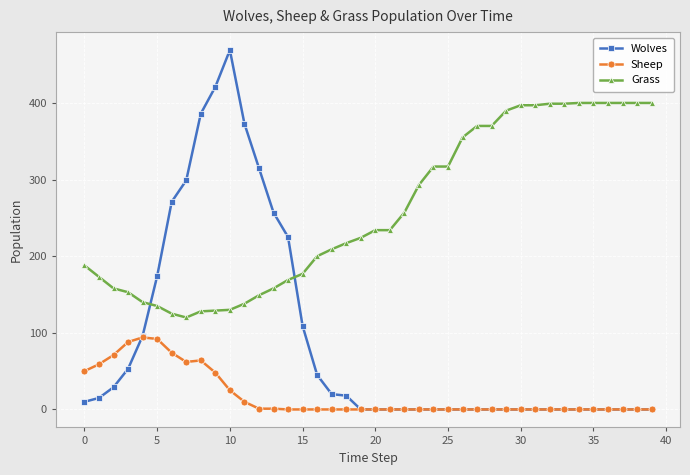

True or false: Sheep and Grass cross at least once.

False